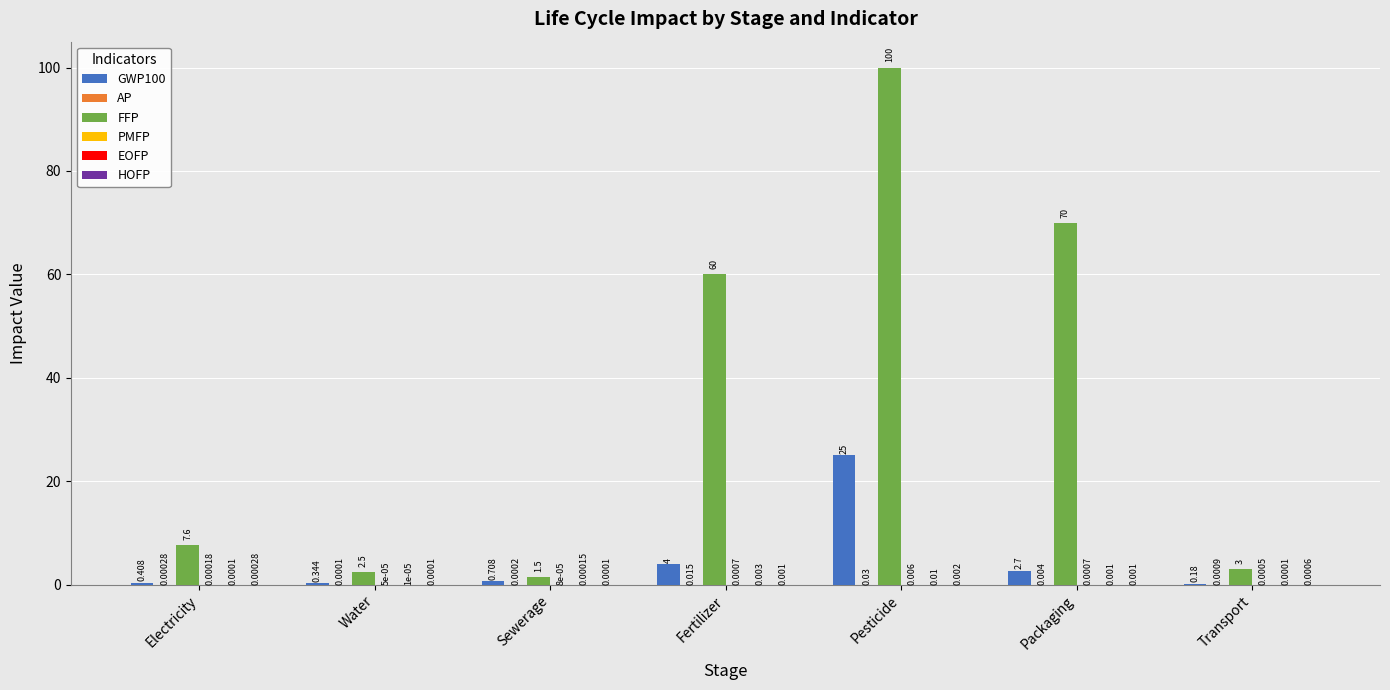

What is the maximum value shown in the chart?

100.0